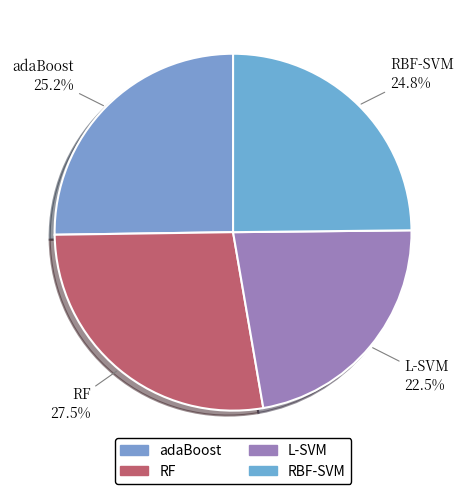

To the nearest percent, what is the combined percentage of RF and L-SVM?

50%